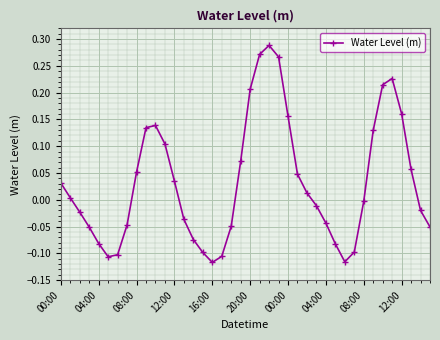

How many points are lower than both their immediate neighbors (excluding endpoints)?

3